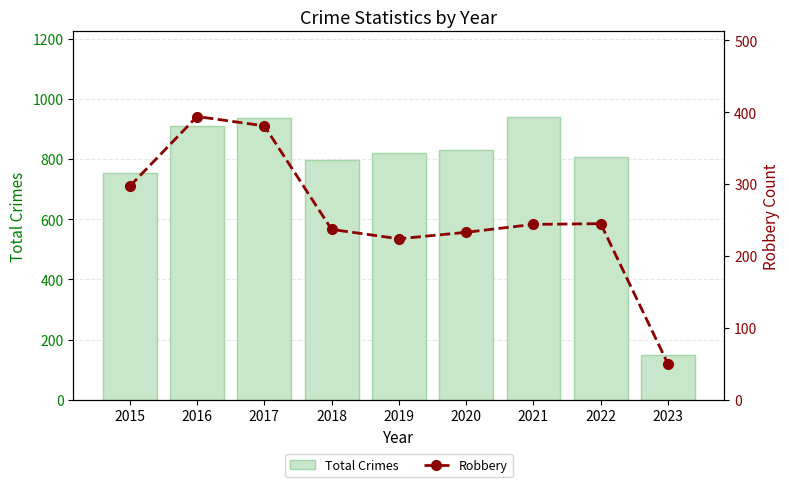

At which label is Total Crimes closest to 544?

2015